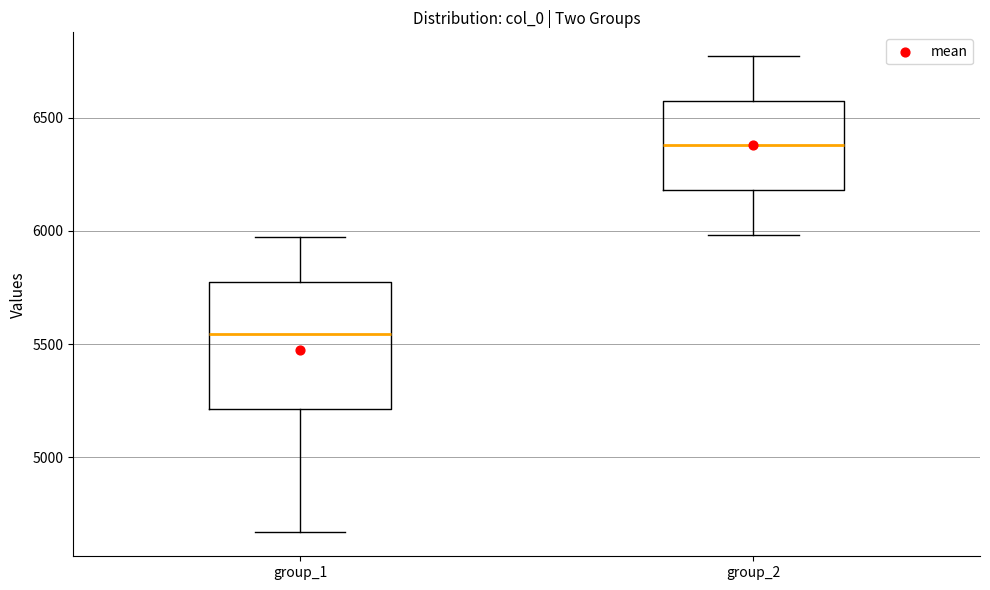

Reading left to right, transcribe this box plot: for each box, give where its median line is, the range the box spans, and where its two whiskers end, as read against the y-axis. The values are not printed on the chart, so give them approximately, as read against the axis.

group_1: median 5550, box 5200 to 5750, whiskers 4650 to 5950
group_2: median 6400, box 6200 to 6550, whiskers 6000 to 6750